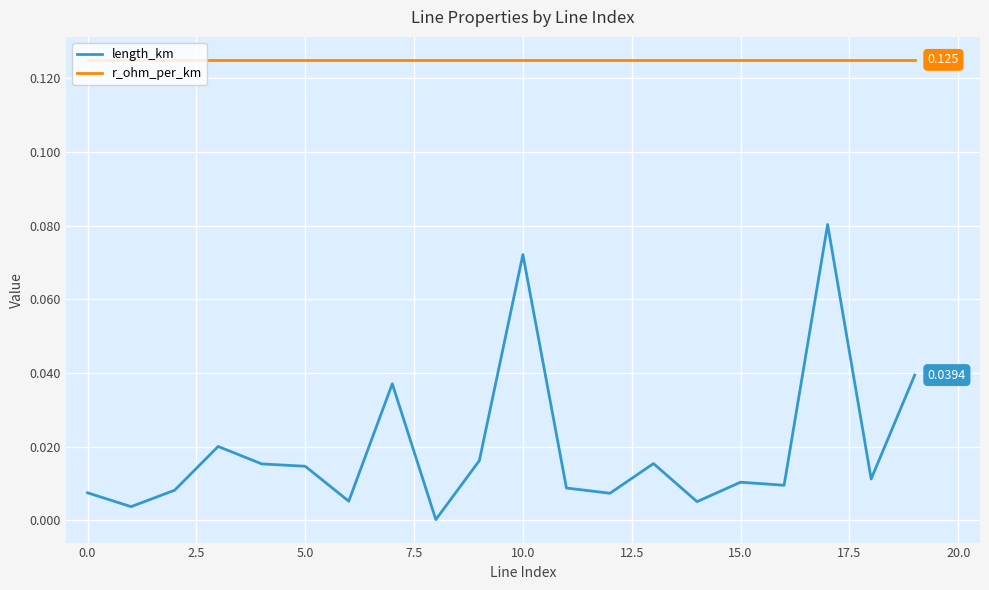

True or false: length_km and r_ohm_per_km cross at least once.

False